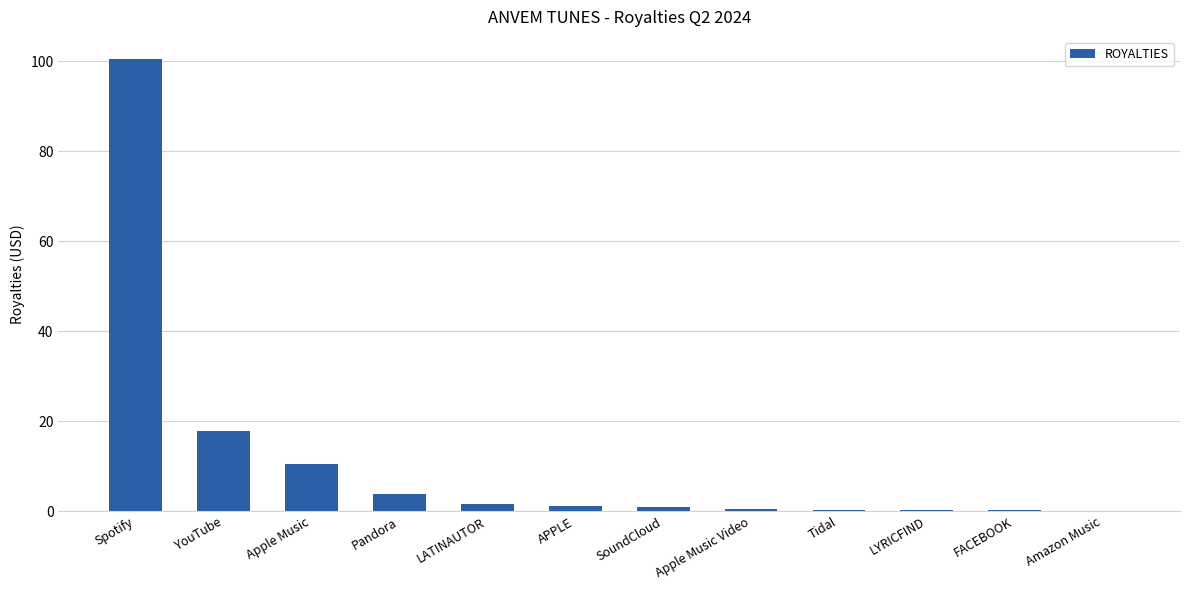

What is the approximate value at LATINAUTOR?

1.6